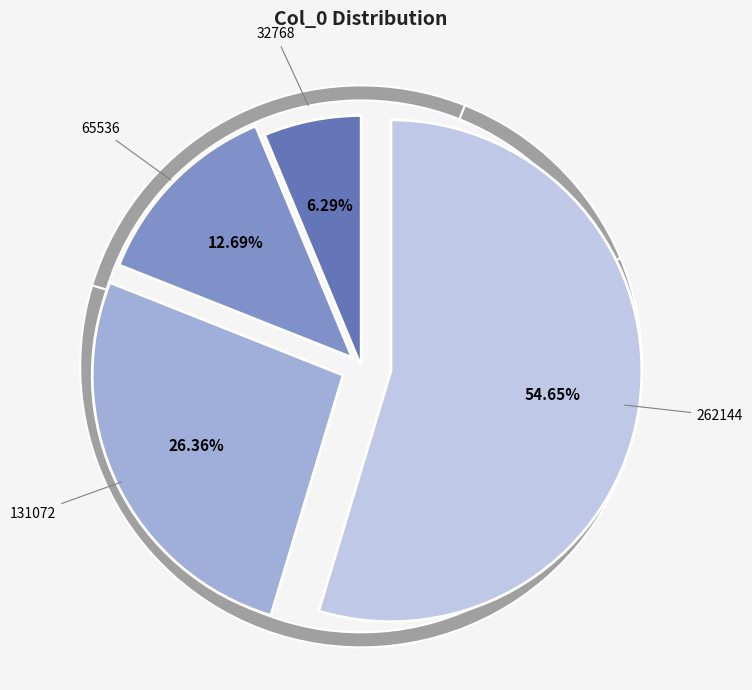

To the nearest percent, what percentage of the pie is 131072?

26%